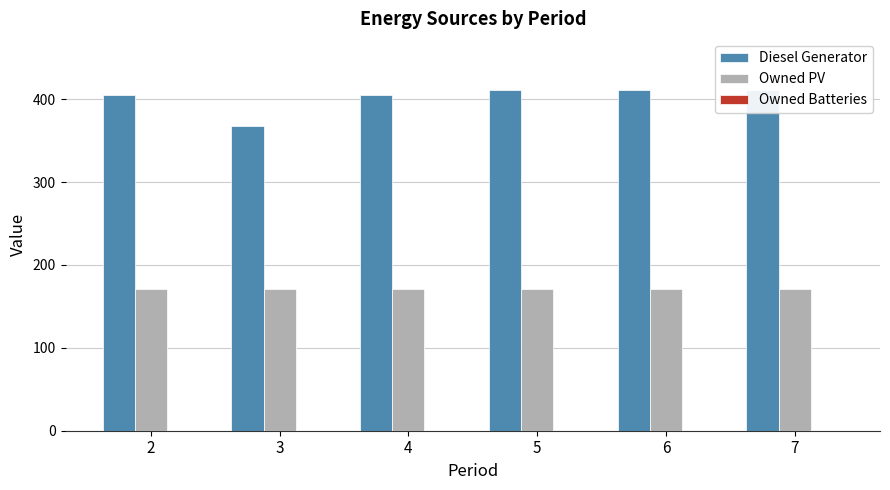

At which label is Owned PV closest to 171?

2